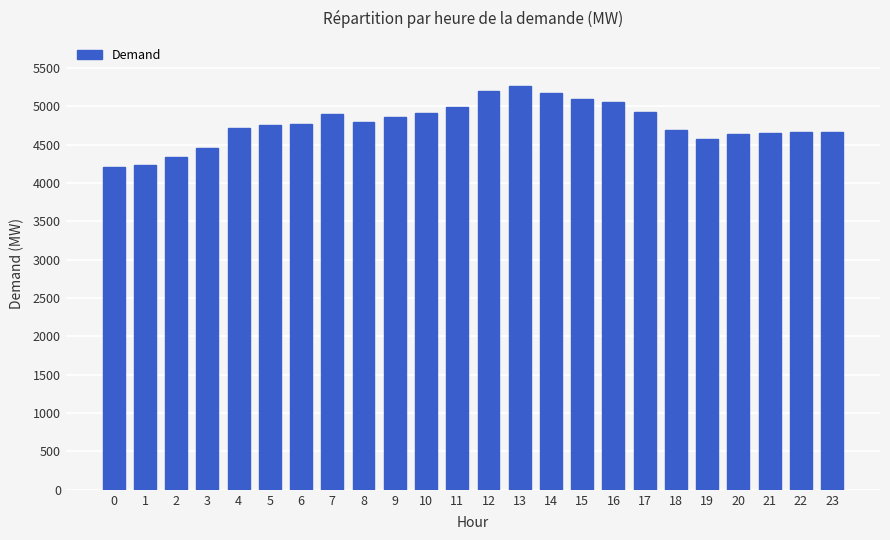

What is the sum of all values?

114551